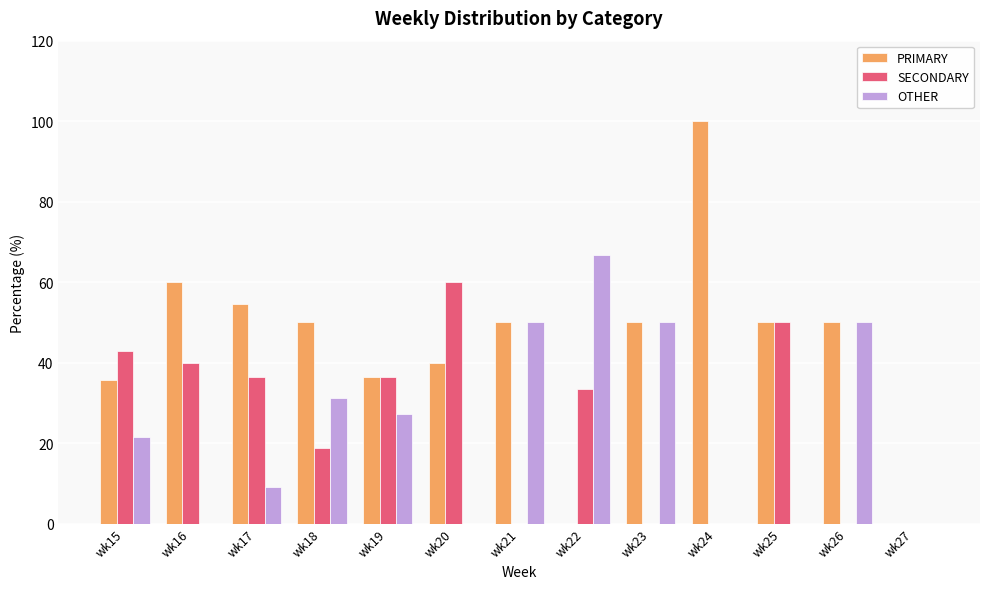

What is the maximum value shown in the chart?

100.0